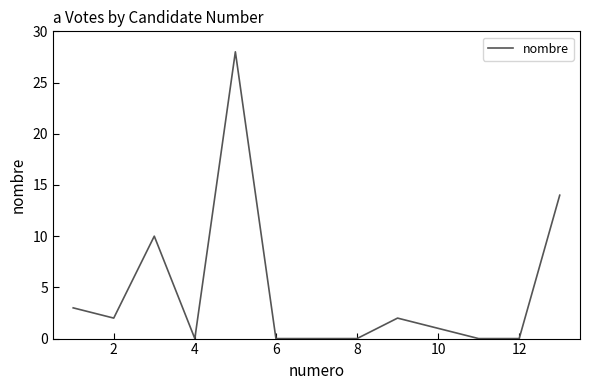

What is the greatest value displayed?

28